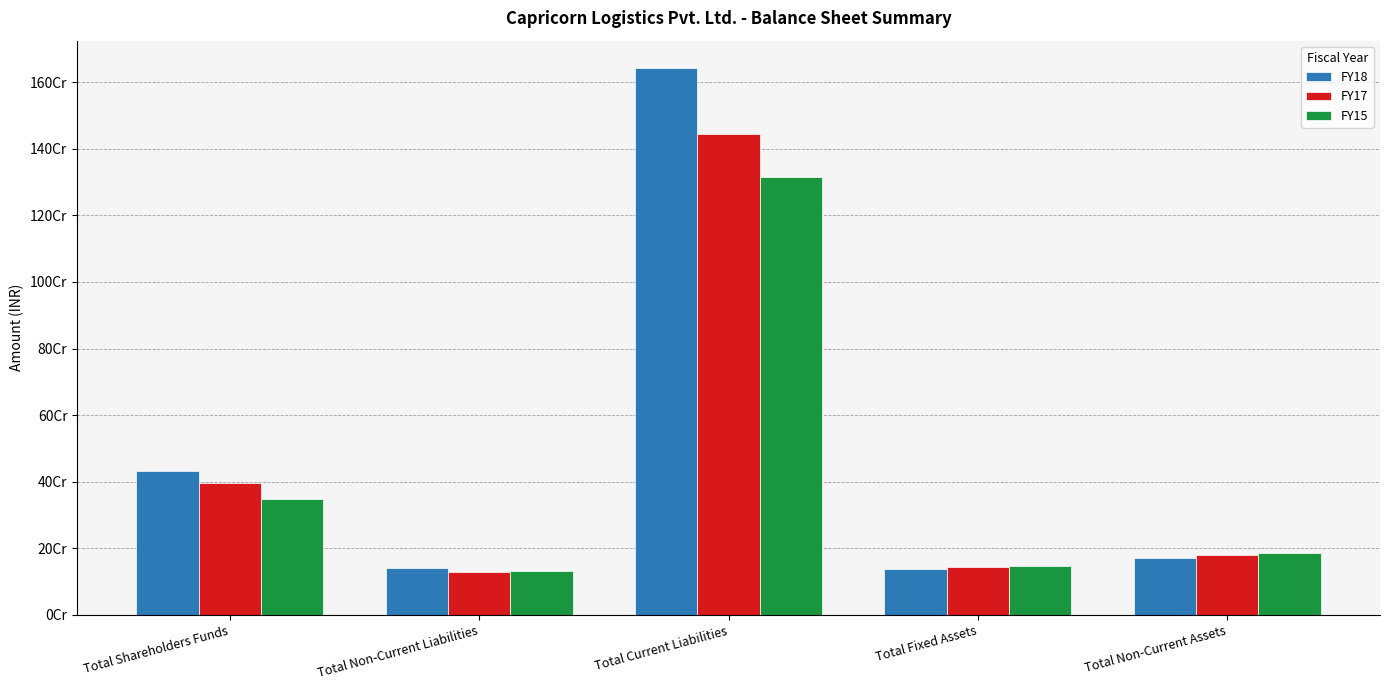

The FY15 series shows 147047519 at Total Fixed Assets. True or false?

True